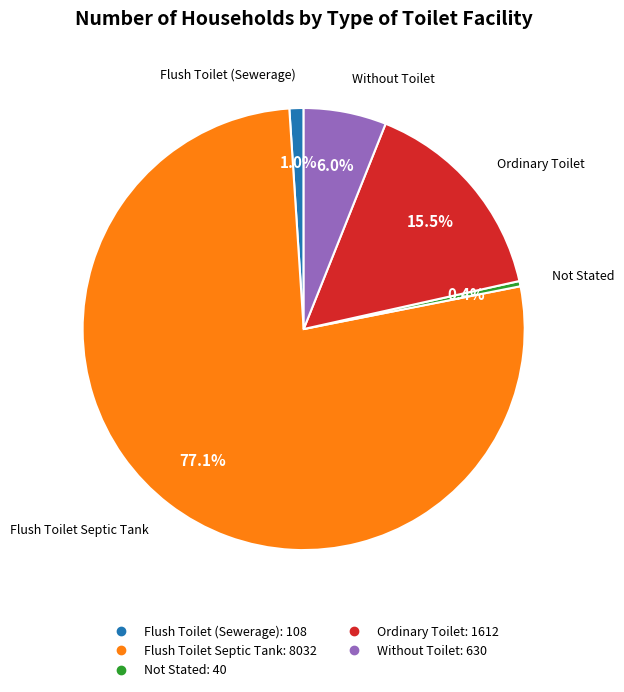

Is the sum of Not Stated and Without Toilet greater than half?

No